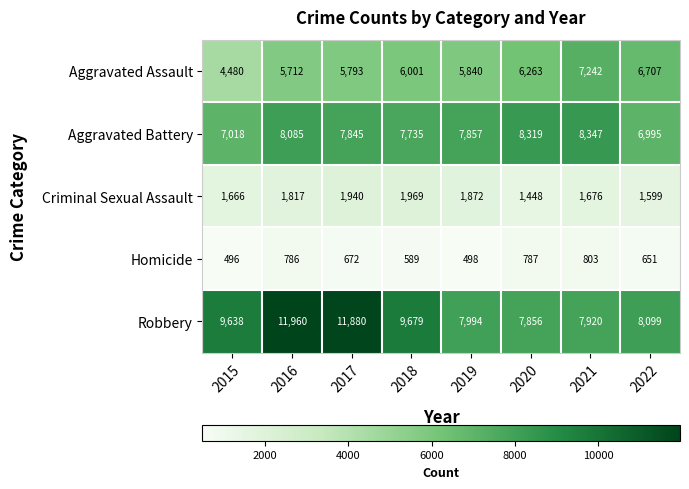

Rank the series by their maximum value, from lowest to highest.

Homicide, Criminal Sexual Assault, Aggravated Assault, Aggravated Battery, Robbery